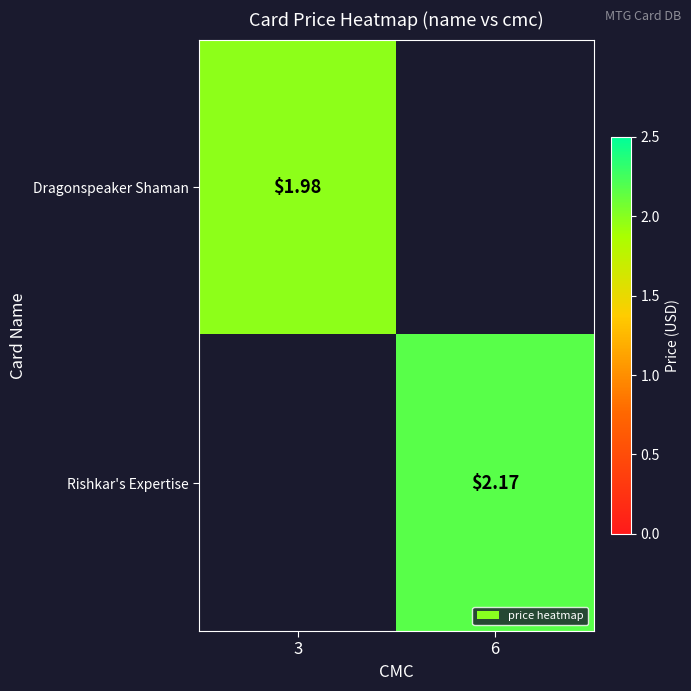

At how many categories does at least one series exceed 1?

2